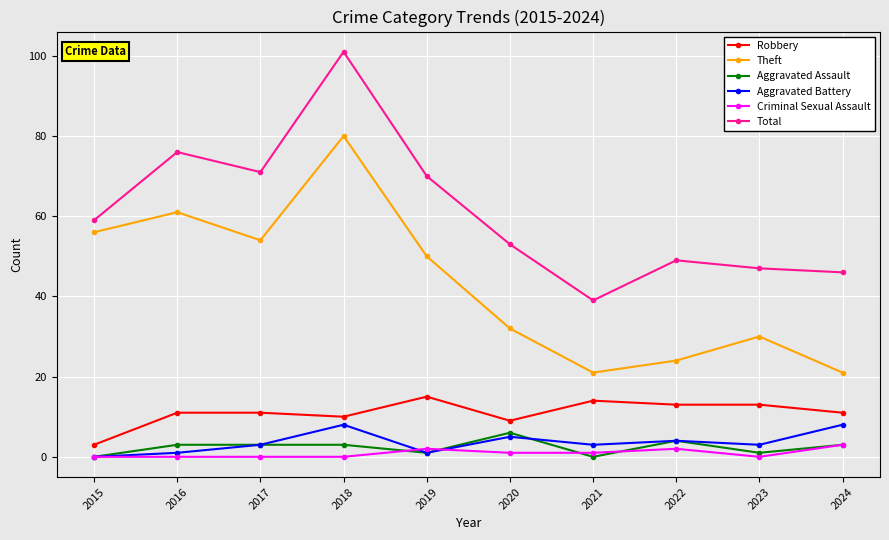

Is it true that Aggravated Assault equals -4 at 2021?

False